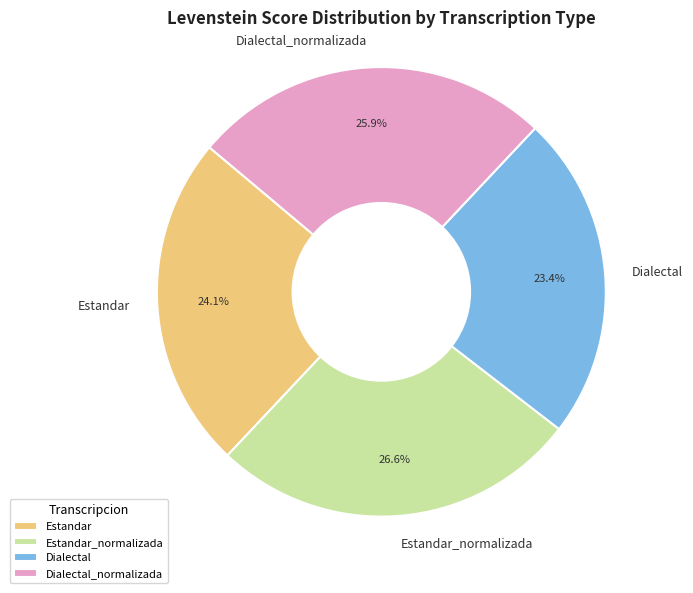

How much of the chart is everything except Estandar?

75.9%